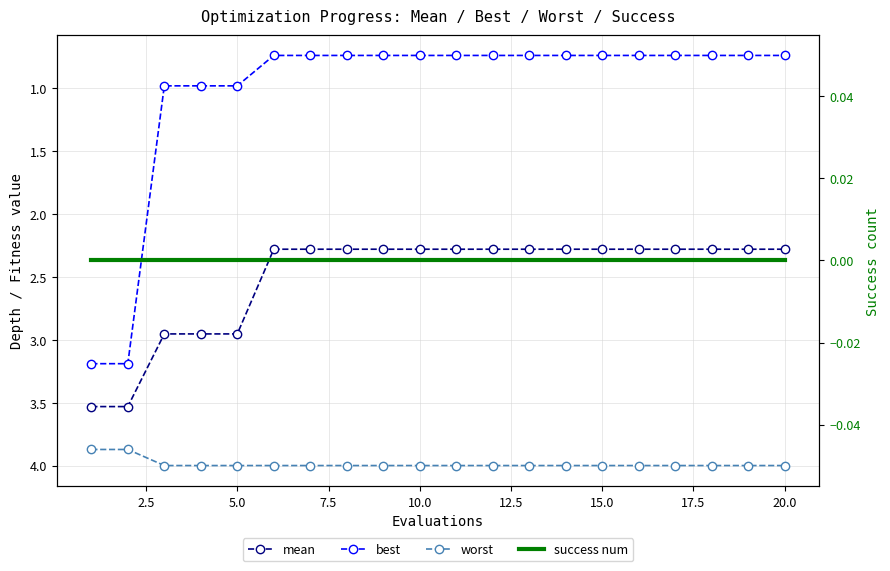

At how many categories does at least one series exceed 1?

20